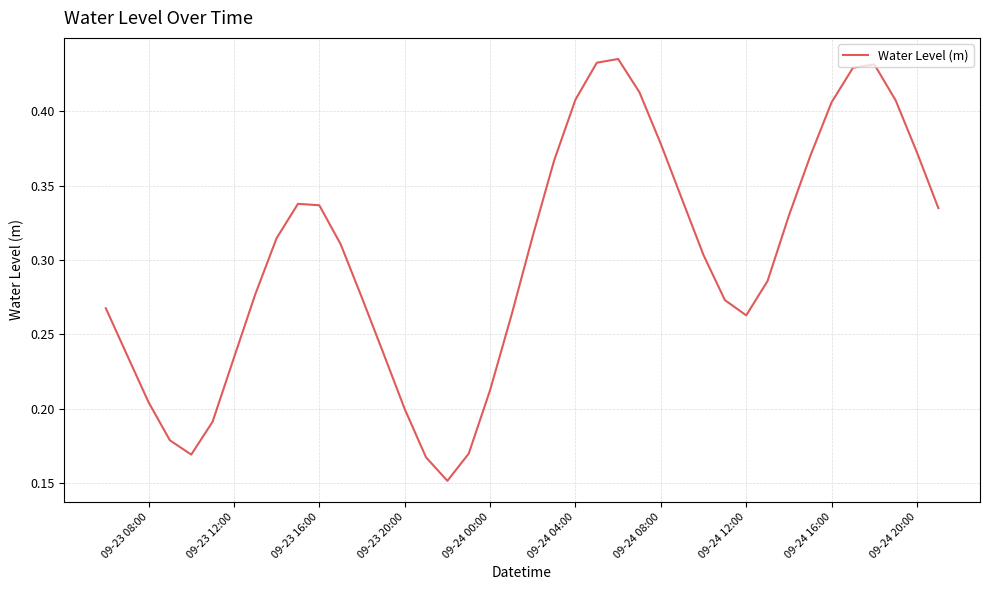

How many lines are shown in the chart?

1